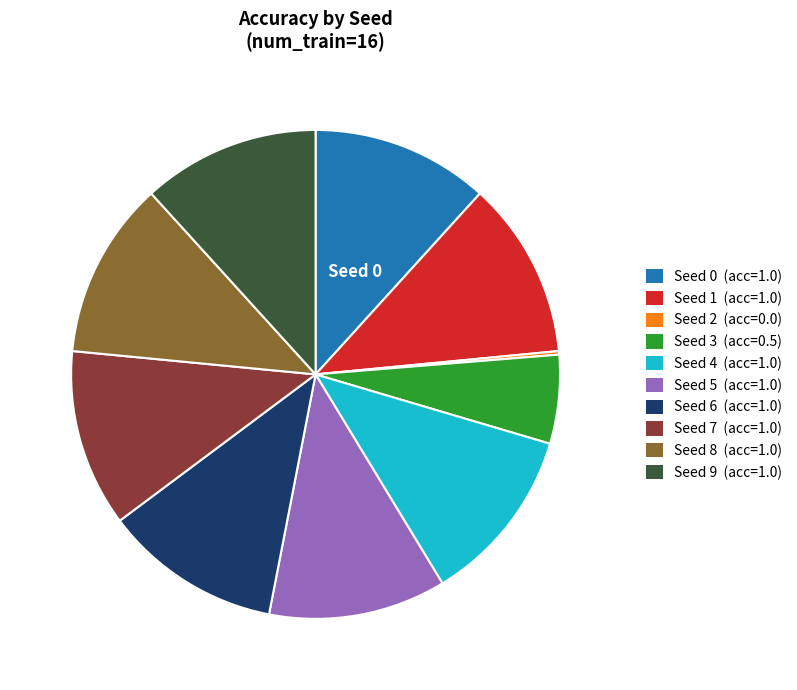

Is the sum of Seed 6 (acc=1.0) and Seed 8 (acc=1.0) greater than half?

No